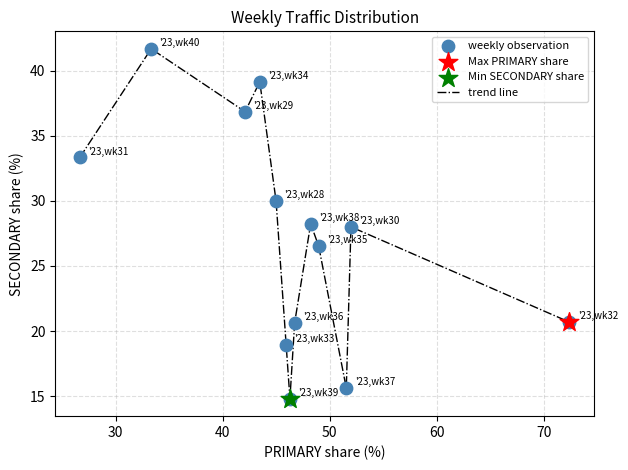

What is the difference between the maximum and minimum values?

26.9